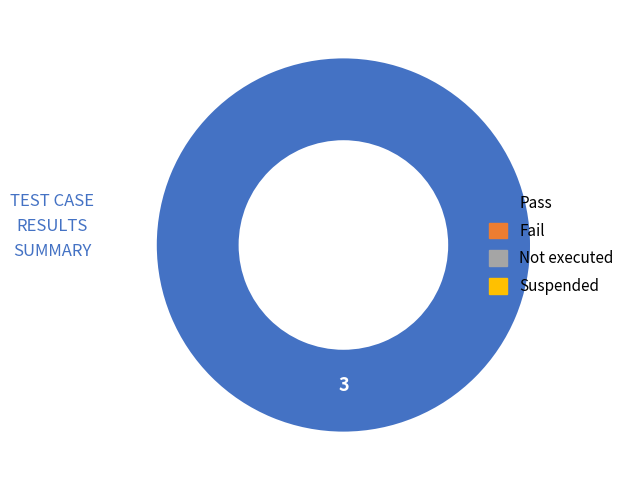

How many slices are in this pie chart?

1